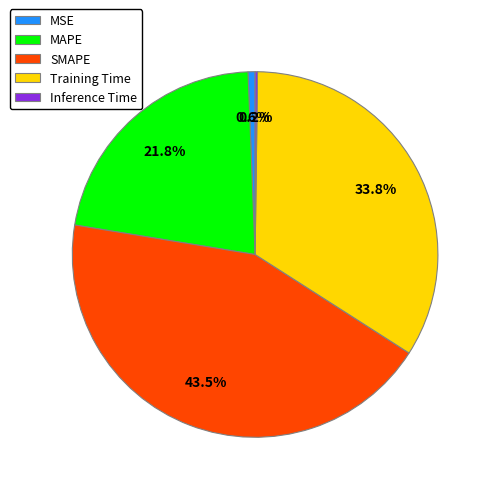

Is there any slice that represents more than half of the pie?

No